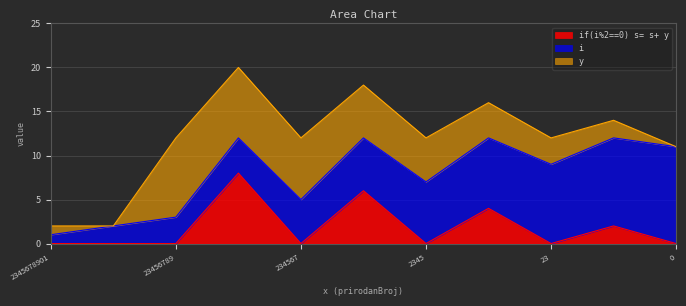

Does the chart have visible grid lines?

Yes